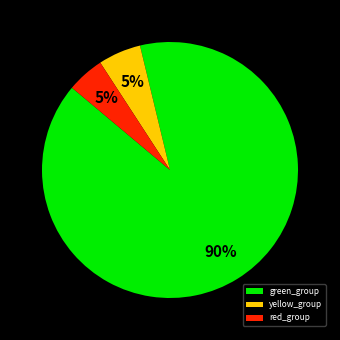

How many segments does this pie chart have?

3